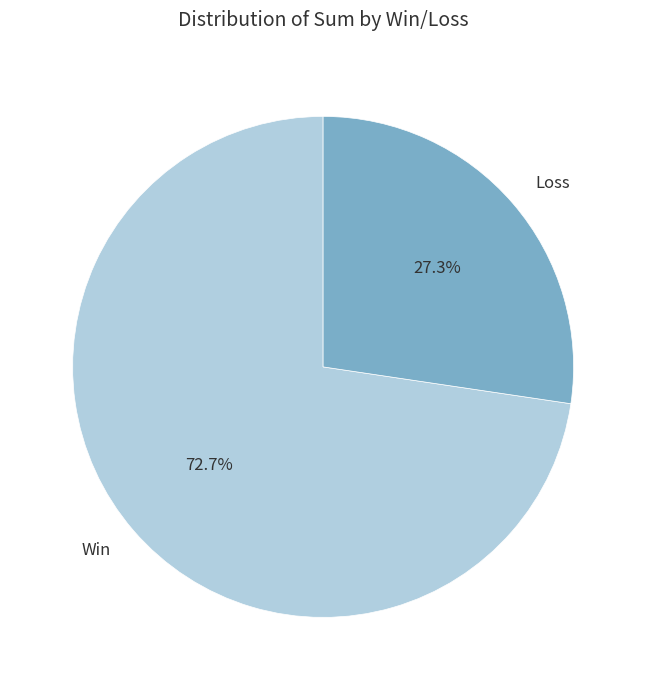

How many segments does this pie chart have?

2